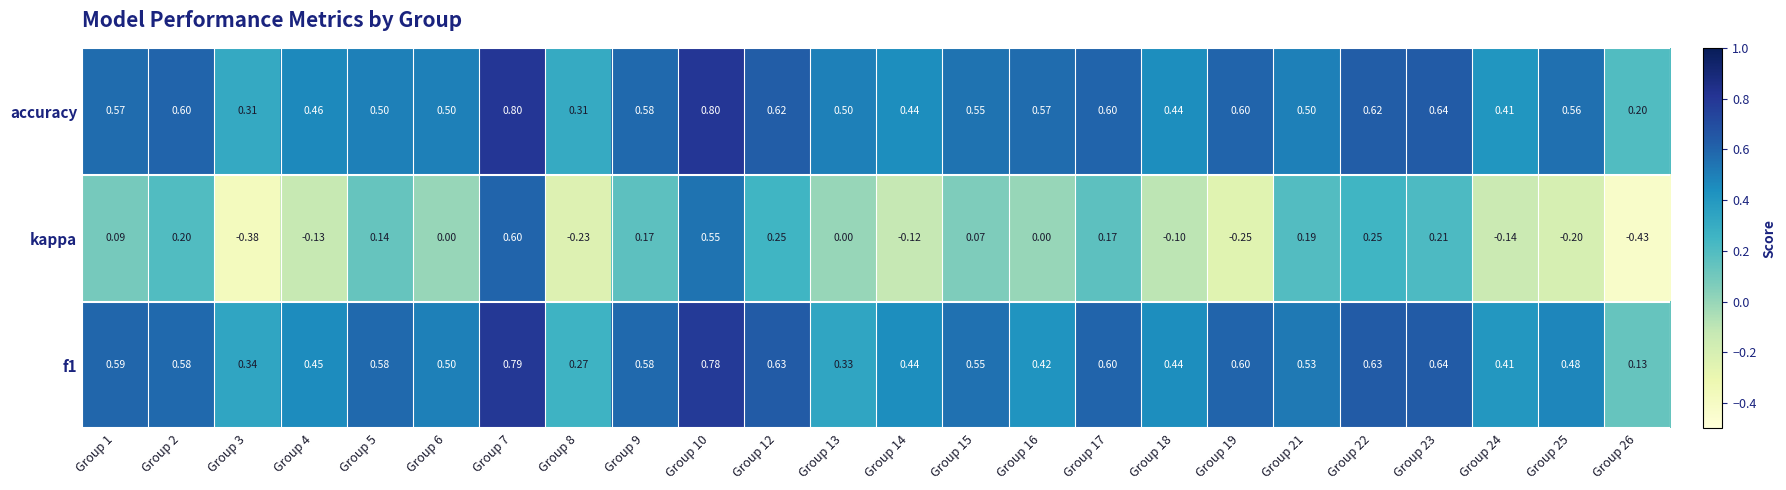

Which series changed the most between Group 6 and Group 18?

kappa